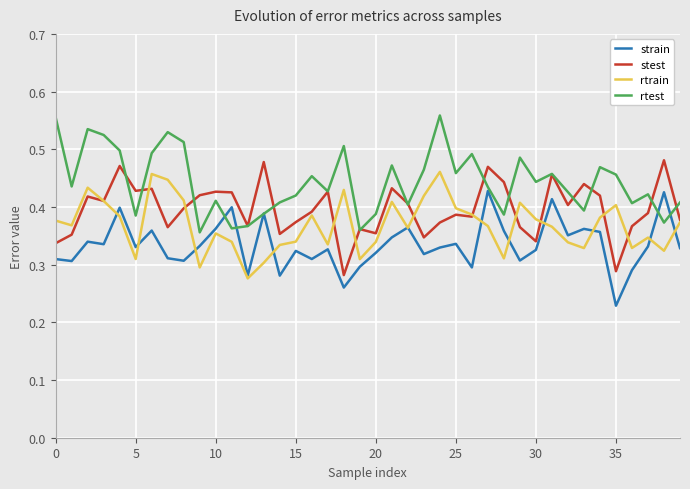

Which series has the largest total across all categories?

rtest